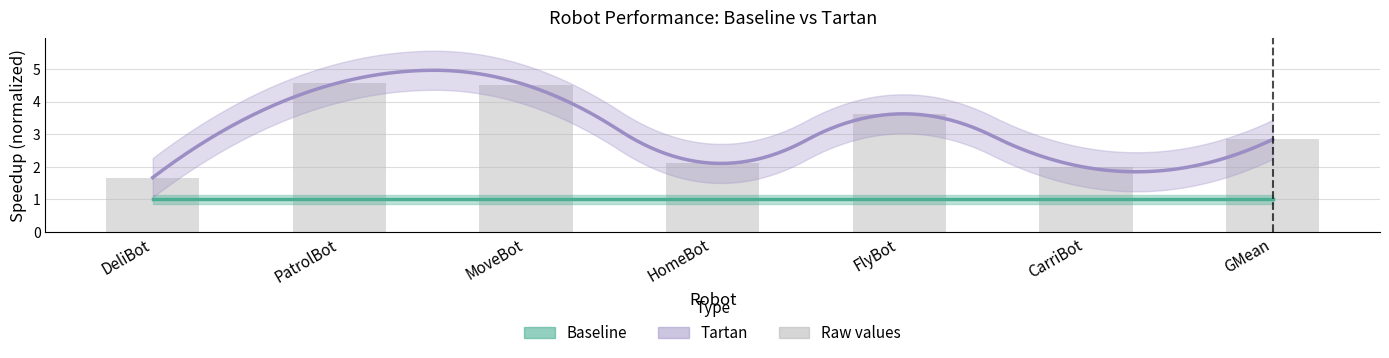

Is it true that the value at MoveBot is 4.5?

True